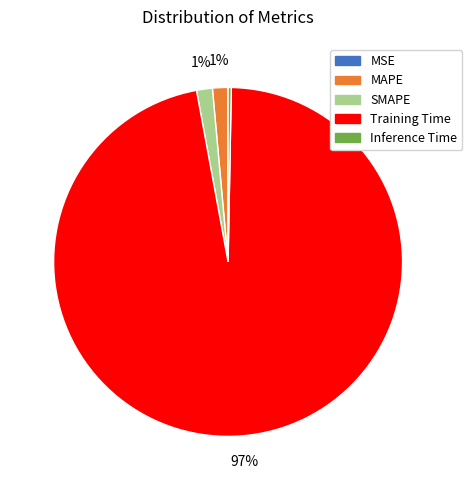

Is the sum of MAPE and SMAPE greater than half?

No